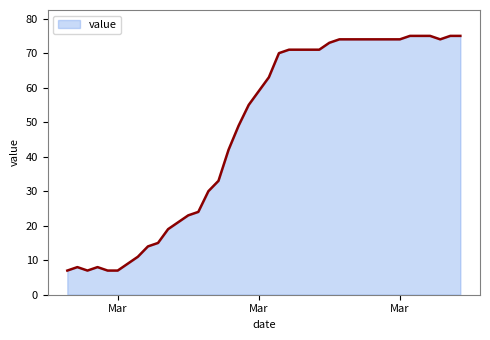

What is the minimum value shown in the chart?

7